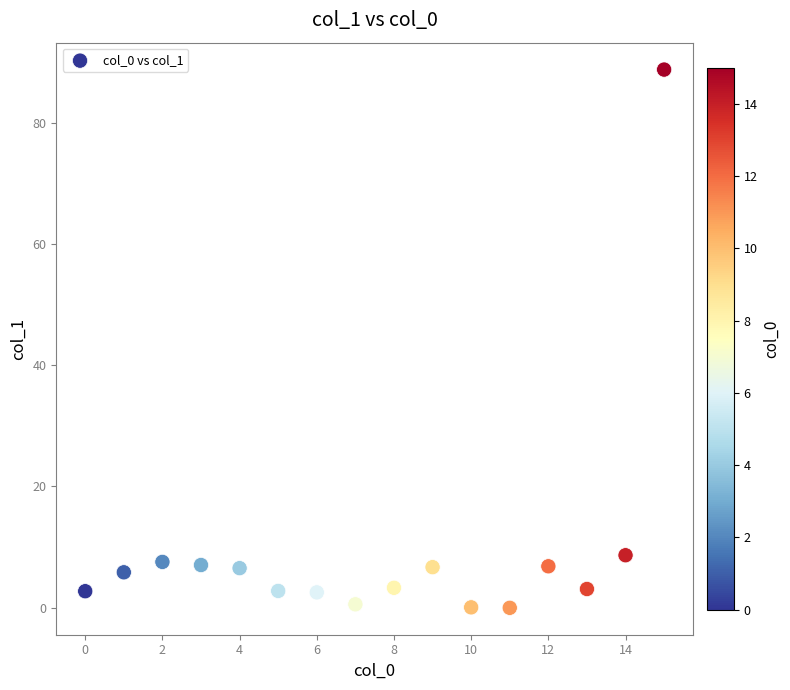

What is the range of Y values (max minus min)?

88.7